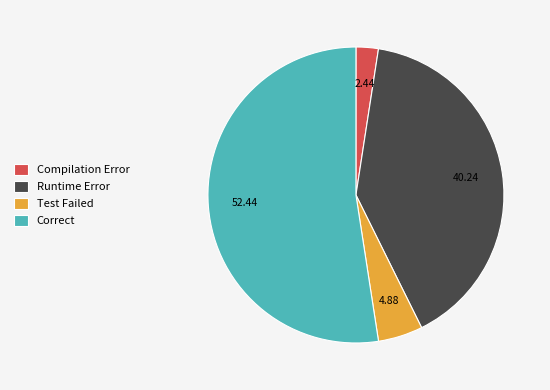

Does Correct account for over 50% of the chart?

Yes